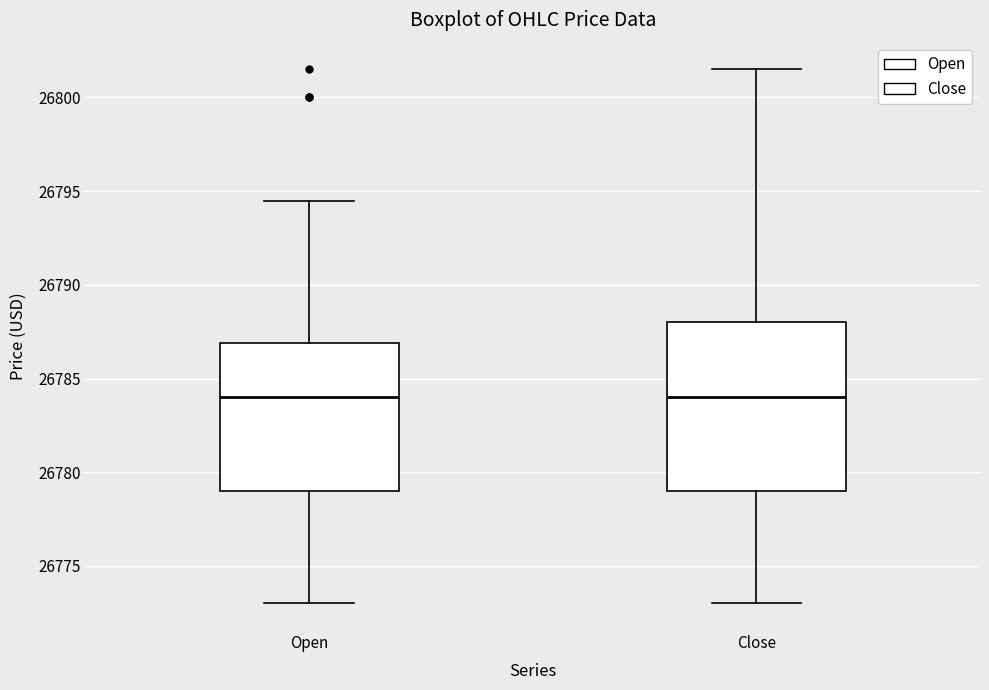

Reading left to right, transcribe this box plot: for each box, give where its median line is, the range the box spans, and where its two whiskers end, as read against the y-axis. The values are not printed on the chart, so give them approximately, as read against the axis.

Open: median 26784.0, box 26779.0 to 26787.0, whiskers 26773.0 to 26794.5
Close: median 26784.0, box 26779.0 to 26788.0, whiskers 26773.0 to 26801.5